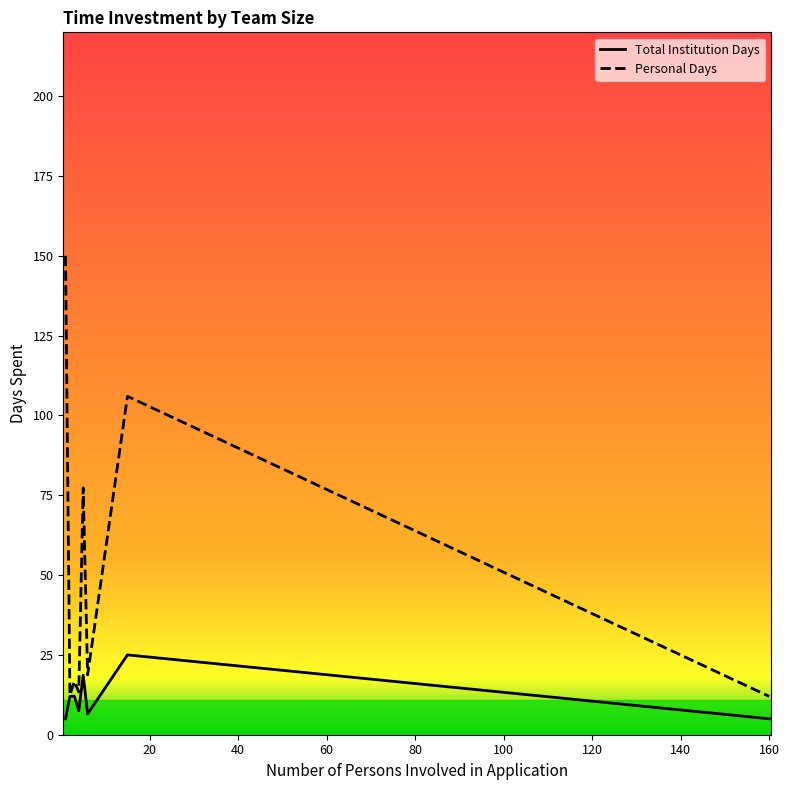

Count the number of data series in this chart.

2